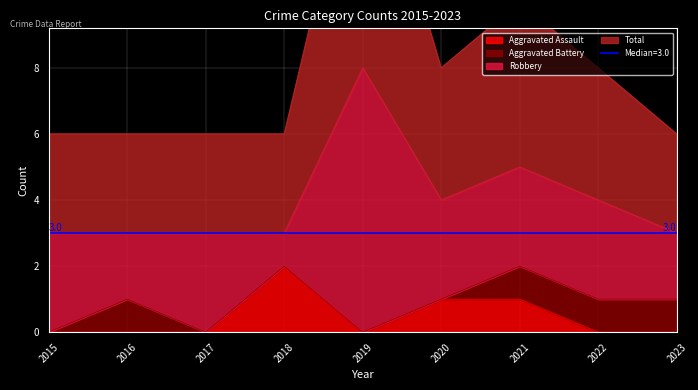

What is the maximum value shown in the chart?

8